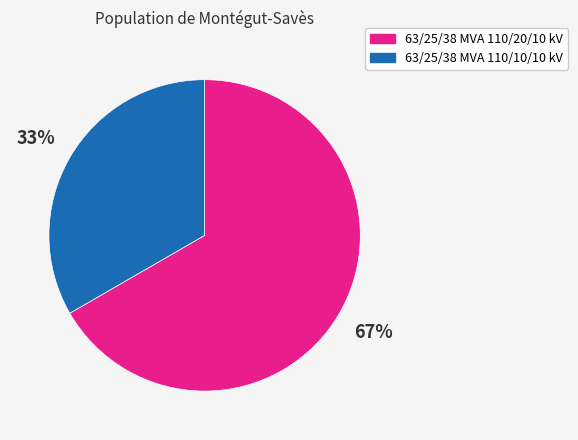

Which category accounts for the majority?

63/25/38 MVA 110/20/10 kV